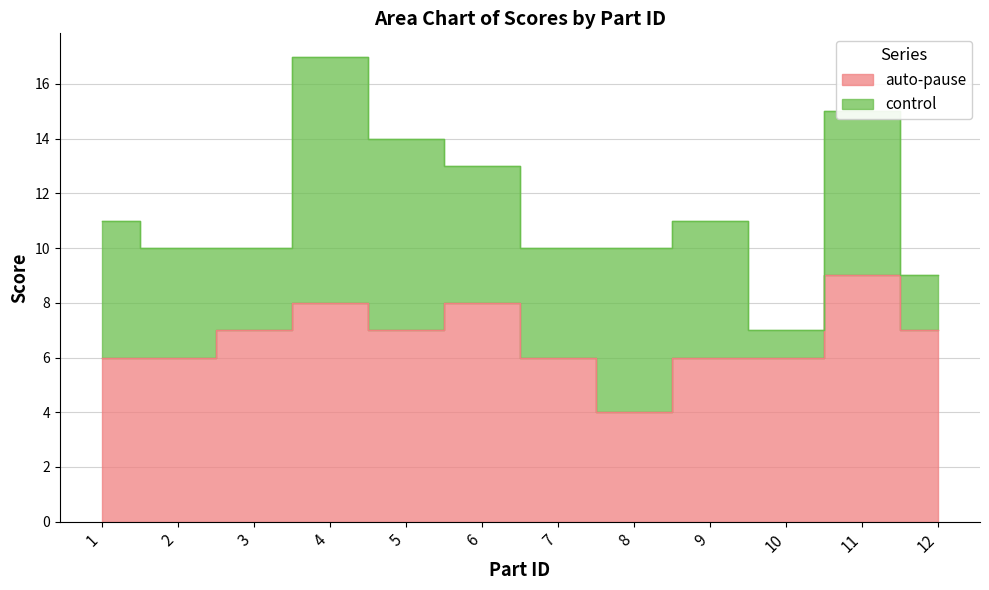

True or false: there are more than 2 points higher than both neighbors.

True